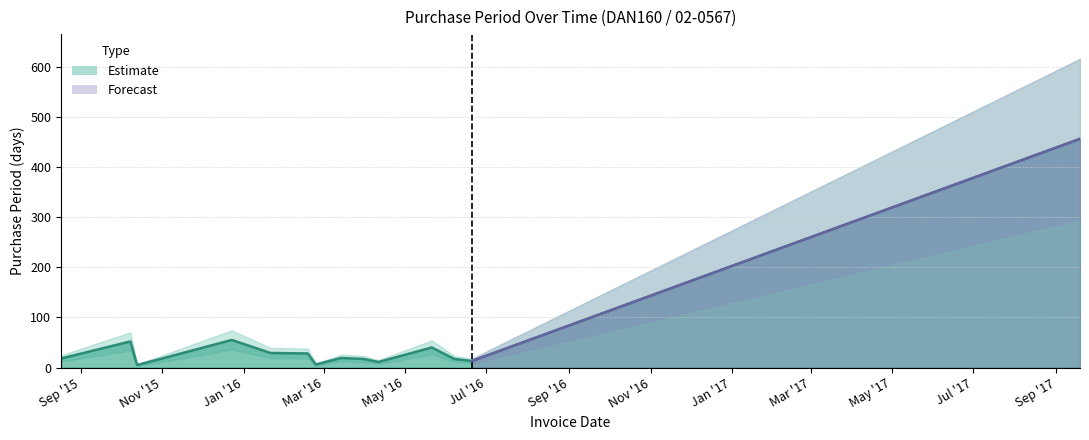

What is the minimum value shown in the chart?

5